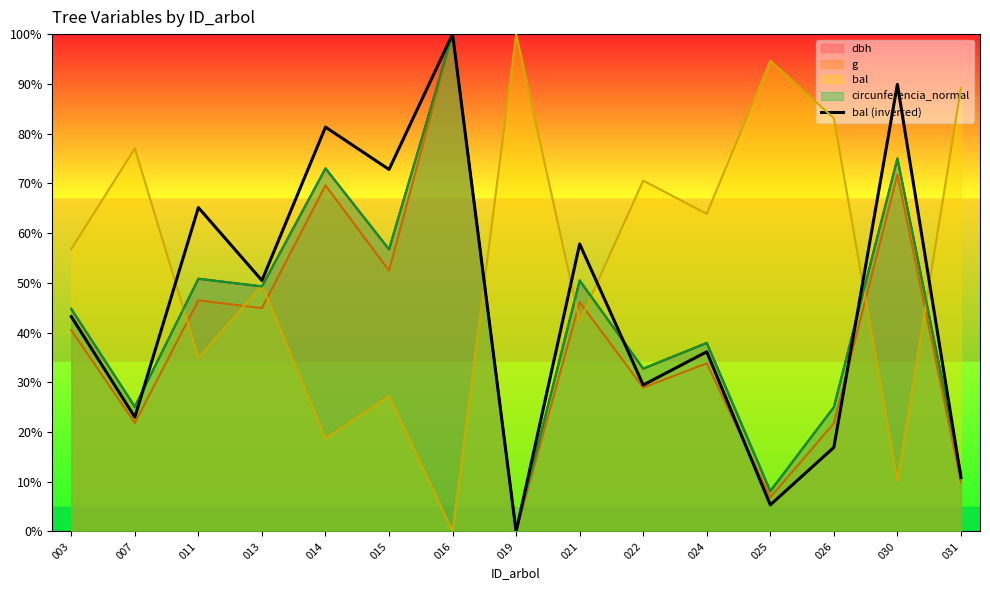

What is the sum of all values?

682.2